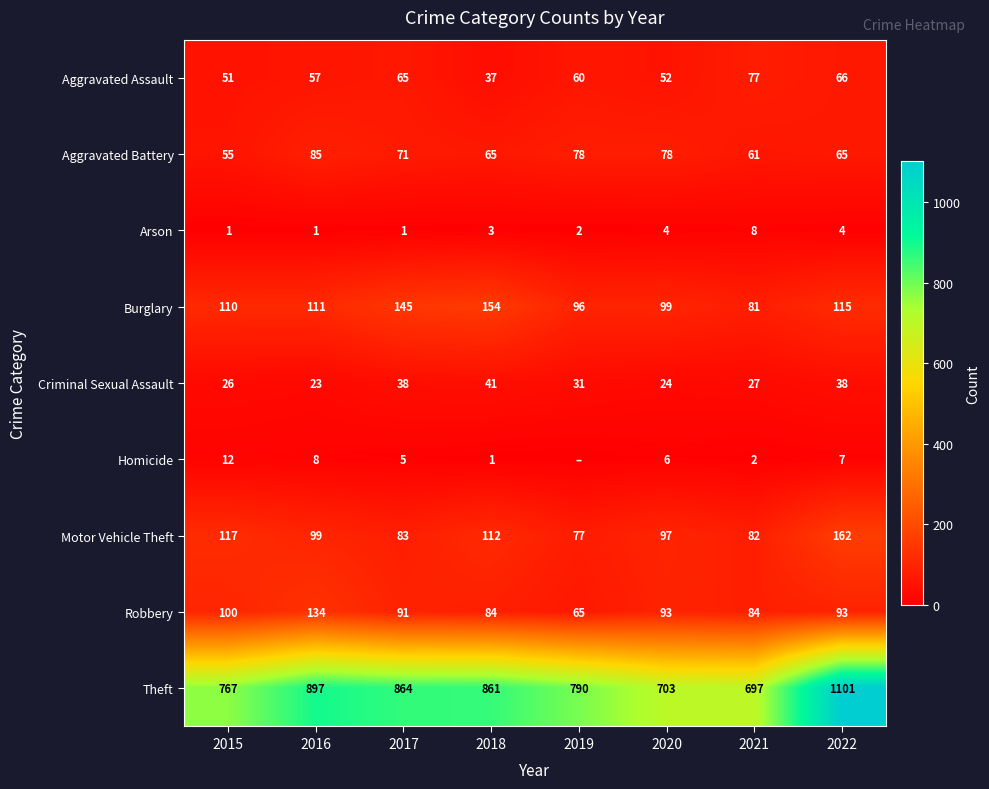

Rank the series at 2017 from highest to lowest value.

Theft, Burglary, Robbery, Motor Vehicle Theft, Aggravated Battery, Aggravated Assault, Criminal Sexual Assault, Homicide, Arson